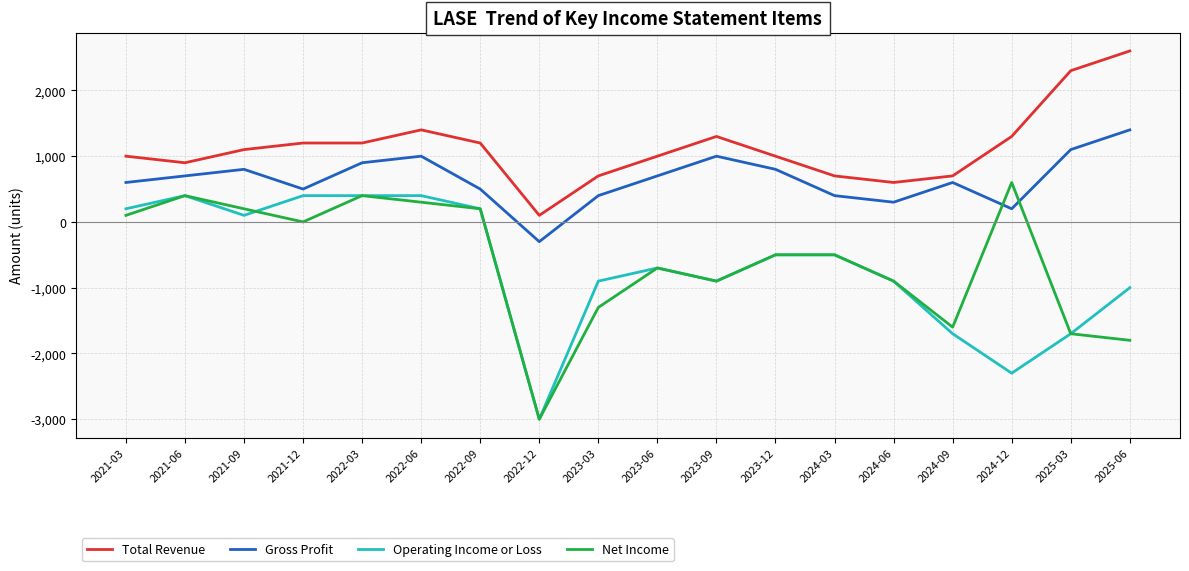

What is the minimum value for Gross Profit?

-300